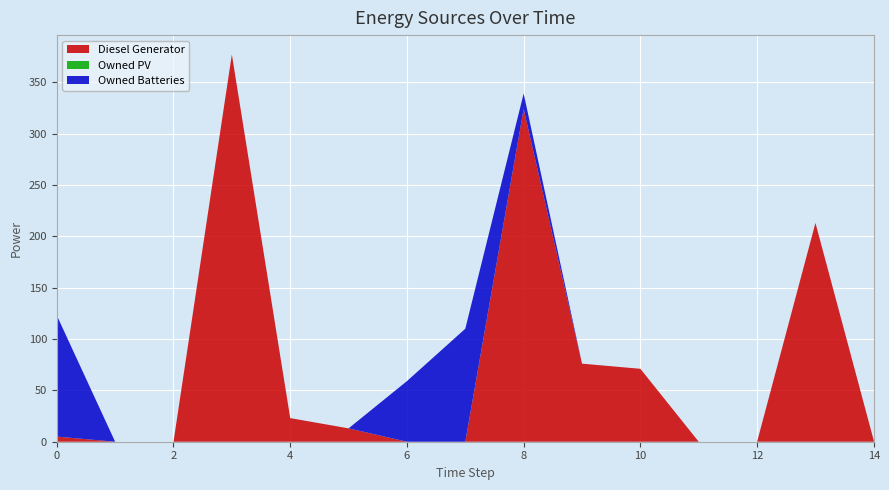

Reading left to right, list all the values displayed in this chart.

Diesel Generator: 5.0	0.0	0.0	377.0	23.0	13.0	0.0	0.0	324.0	76.0	71.0	0.0	0.0	213.0	1.0
Owned PV: 0.0	0.0	0.0	0.0	0.0	0.0	0.0	0.0	0.0	0.0	0.0	0.0	0.0	0.0	0.0
Owned Batteries: 118.0	0.0	0.0	0.0	0.0	0.0	59.0	110.0	15.0	0.0	0.0	0.0	0.0	0.0	0.0